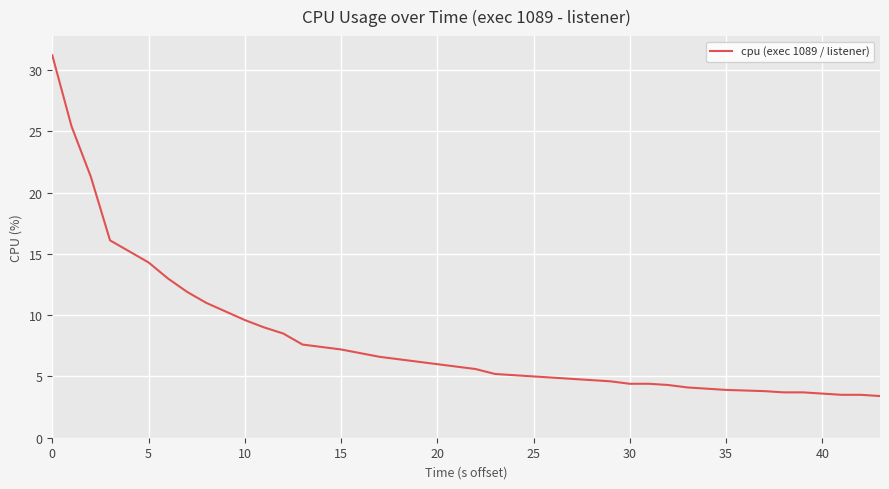

What is the greatest value displayed?

31.2